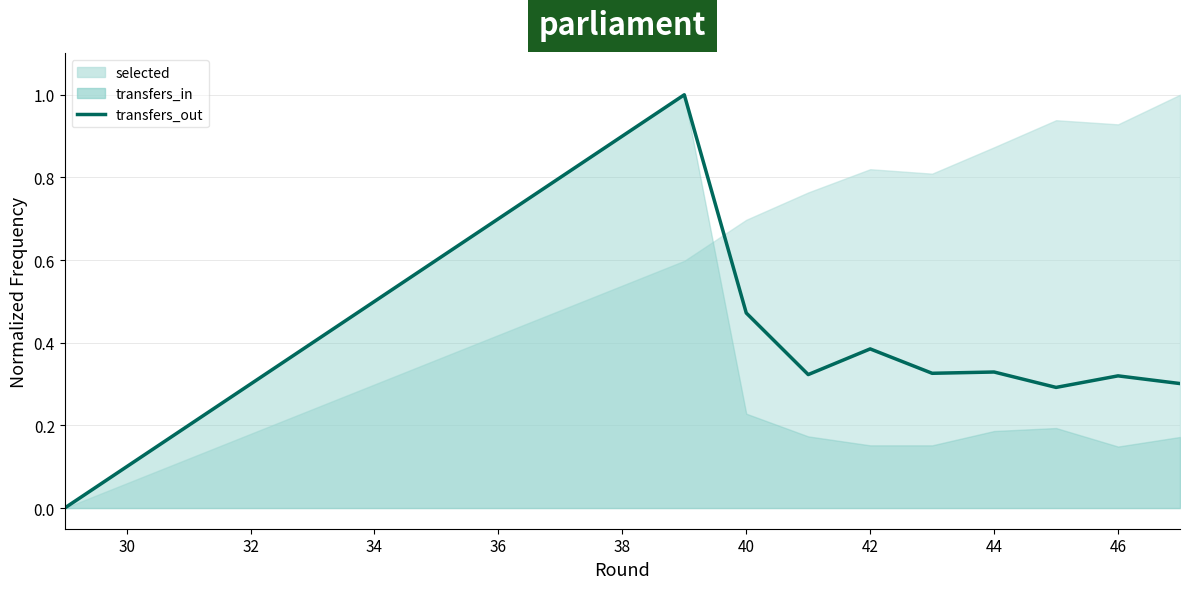

Count the values in the range 0 to 1.

10